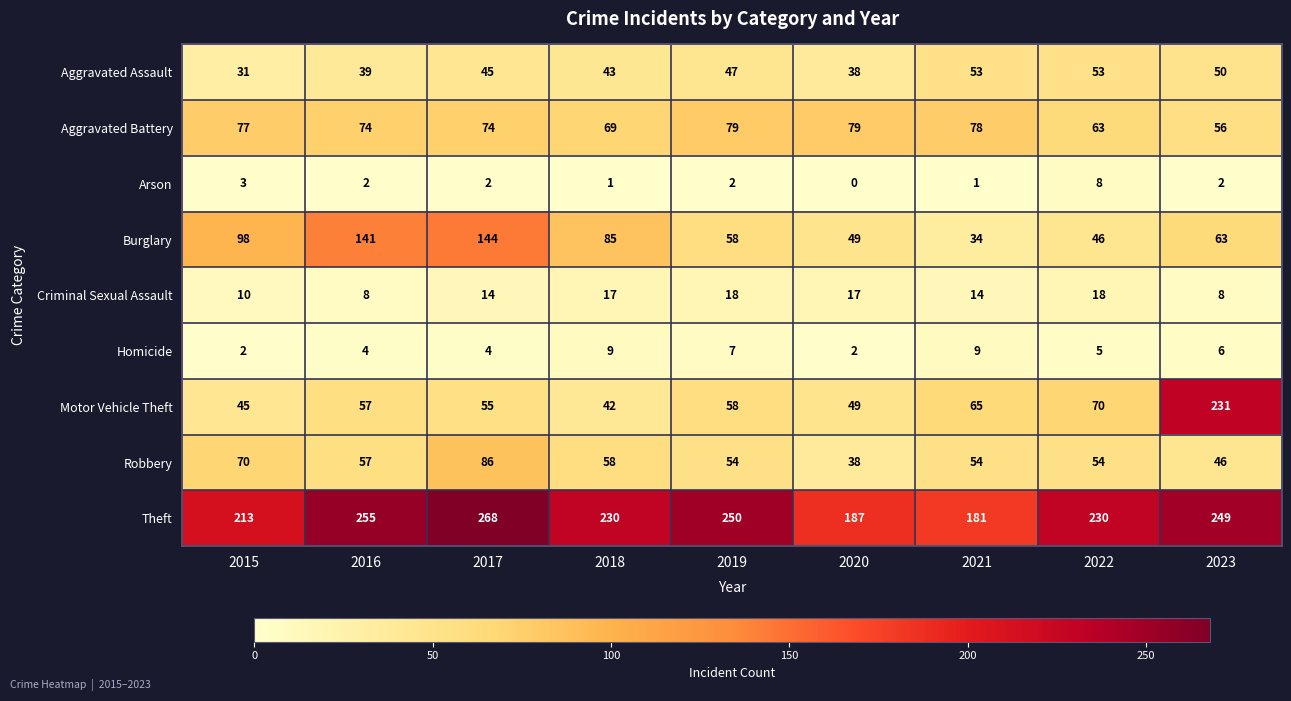

What is the greatest value displayed?

268